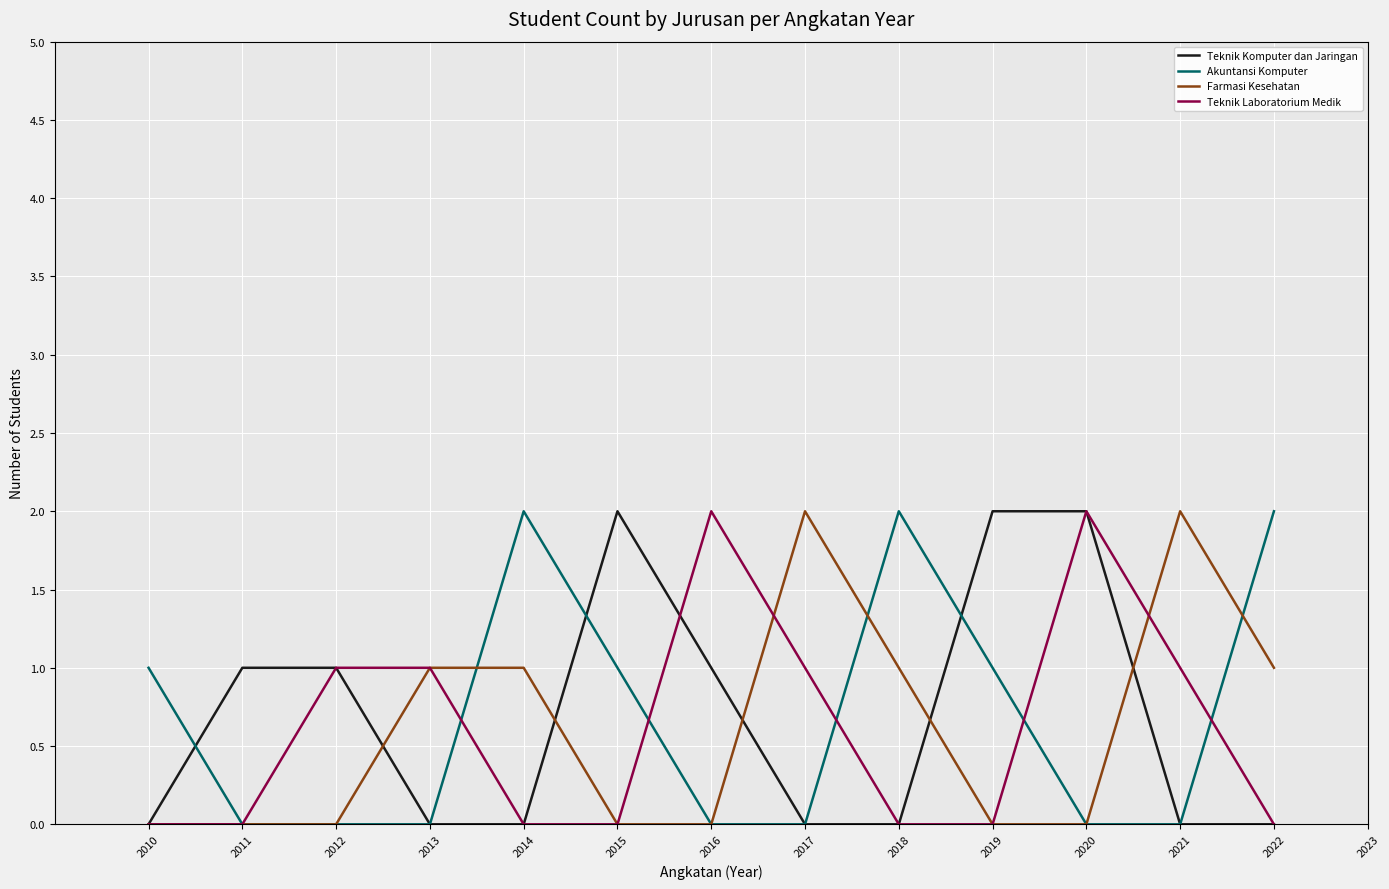

Reading left to right, extract all data points from this chart.

Teknik Komputer dan Jaringan: 2010=0	2011=1	2012=1	2013=0	2014=0	2015=2	2016=1	2017=0	2018=0	2019=2	2020=2	2021=0	2022=0
Akuntansi Komputer: 2010=1	2011=0	2012=0	2013=0	2014=2	2015=1	2016=0	2017=0	2018=2	2019=1	2020=0	2021=0	2022=2
Farmasi Kesehatan: 2010=0	2011=0	2012=0	2013=1	2014=1	2015=0	2016=0	2017=2	2018=1	2019=0	2020=0	2021=2	2022=1
Teknik Laboratorium Medik: 2010=0	2011=0	2012=1	2013=1	2014=0	2015=0	2016=2	2017=1	2018=0	2019=0	2020=2	2021=1	2022=0